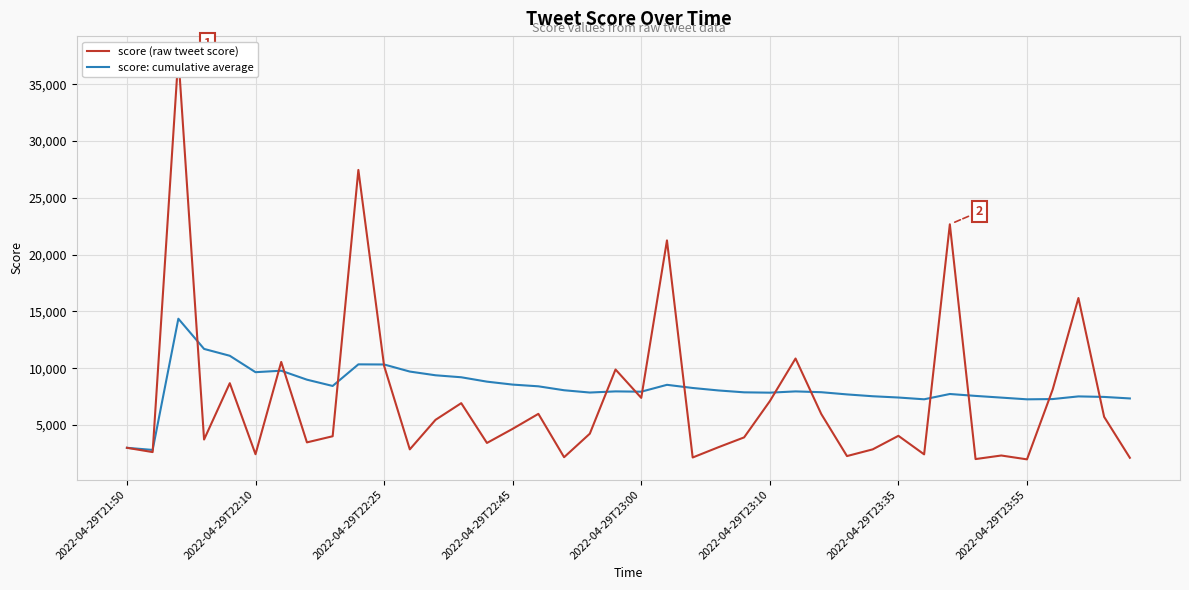

What is the maximum value shown in the chart?

37457.8